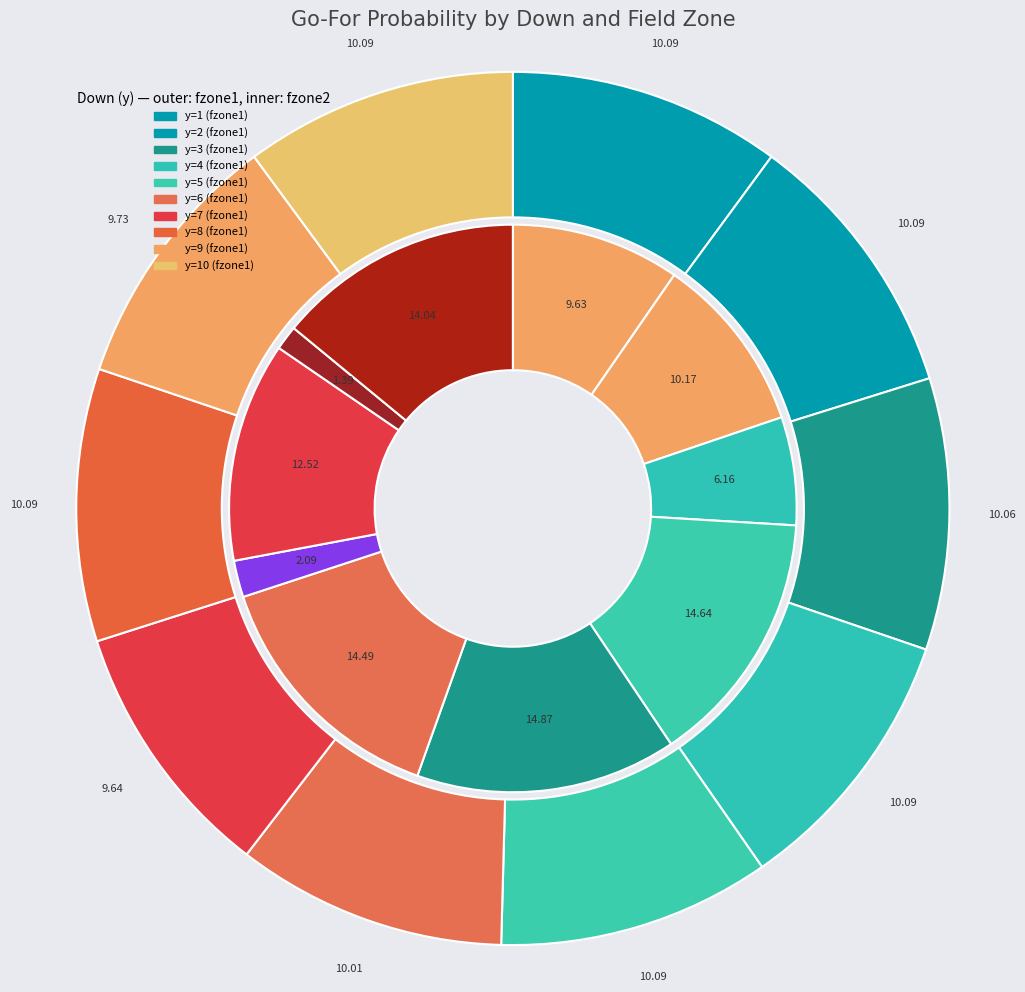

Does y=8 represent more than half of the total?

No